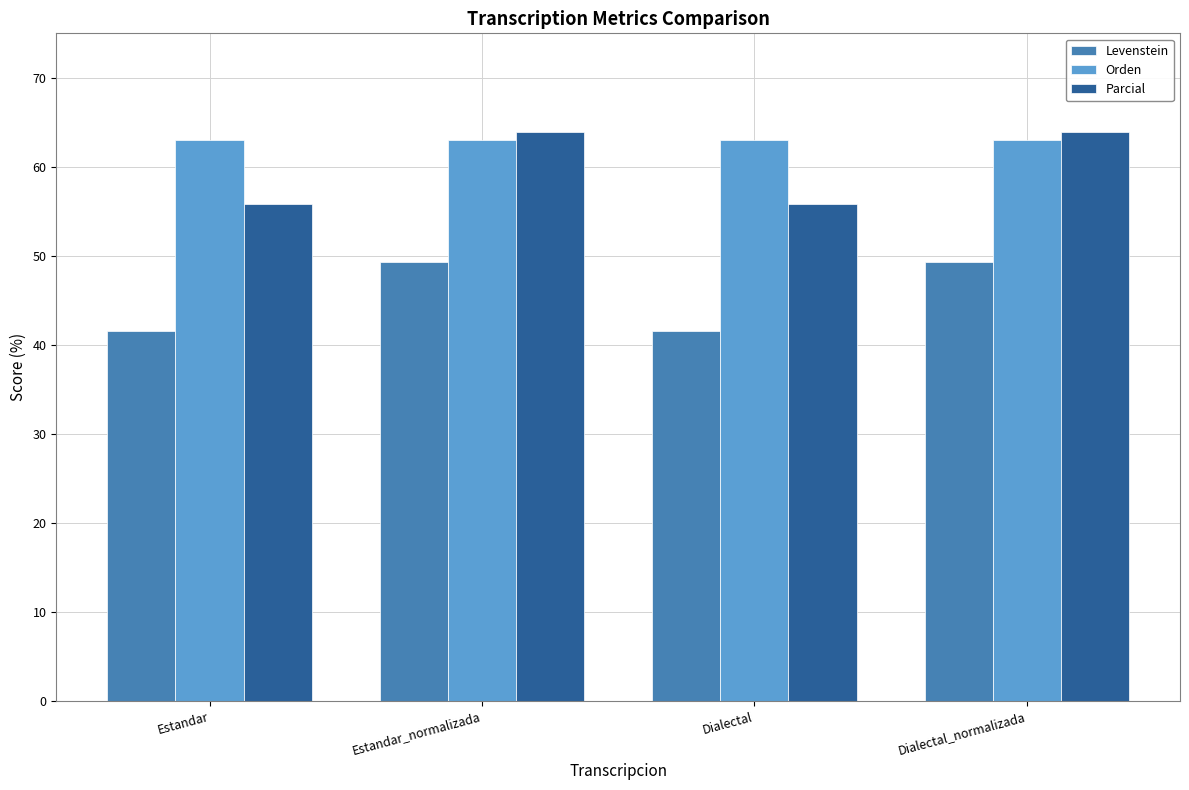

What are all the series names shown in the legend?

Levenstein, Orden, Parcial